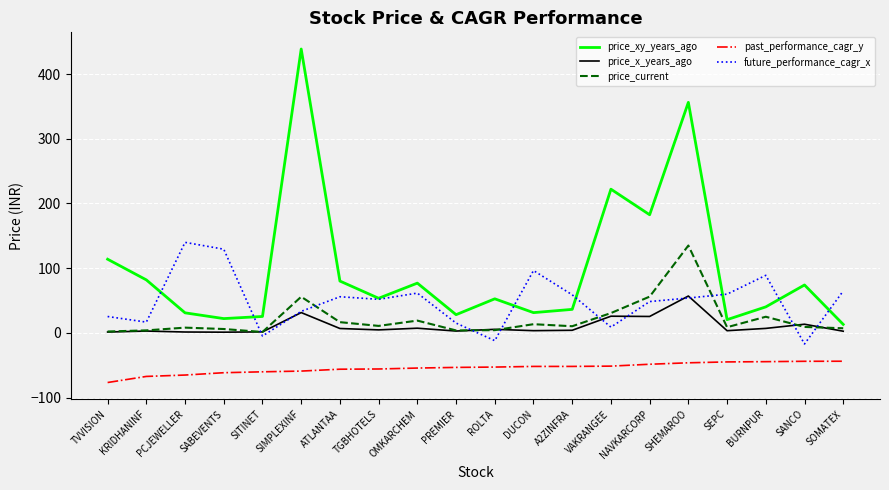

How many lines are shown in the chart?

5